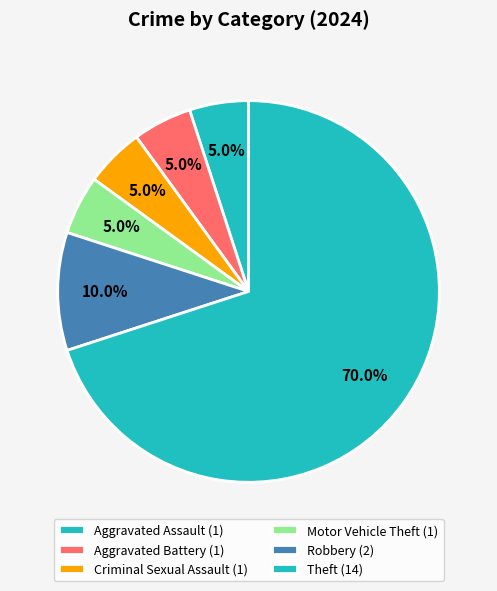

How many slices are in this pie chart?

6